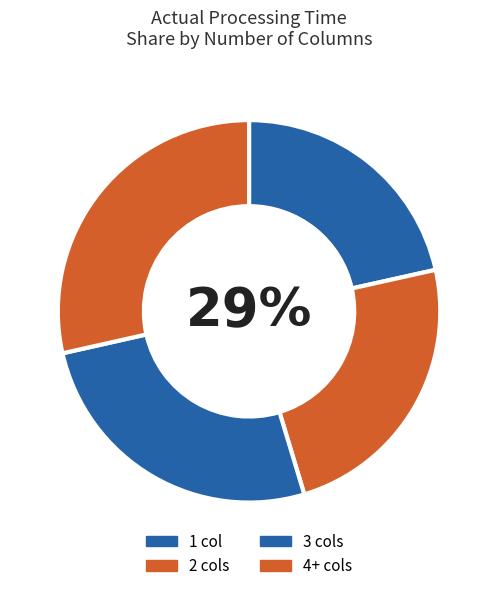

Is it true that 4+ cols is 39% of the pie?

False